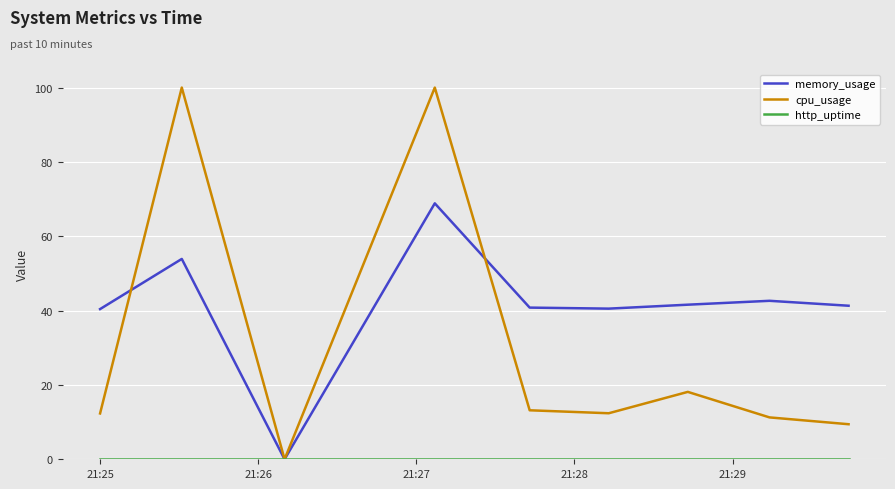

How many lines are shown in the chart?

3